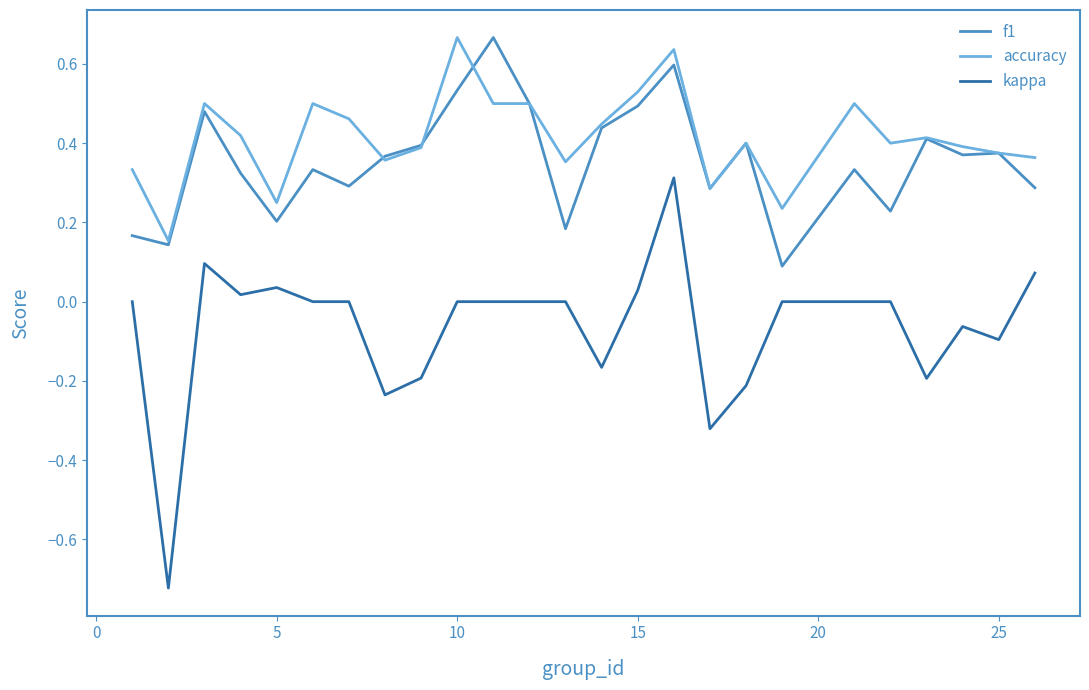

True or false: accuracy and kappa cross at least once.

False